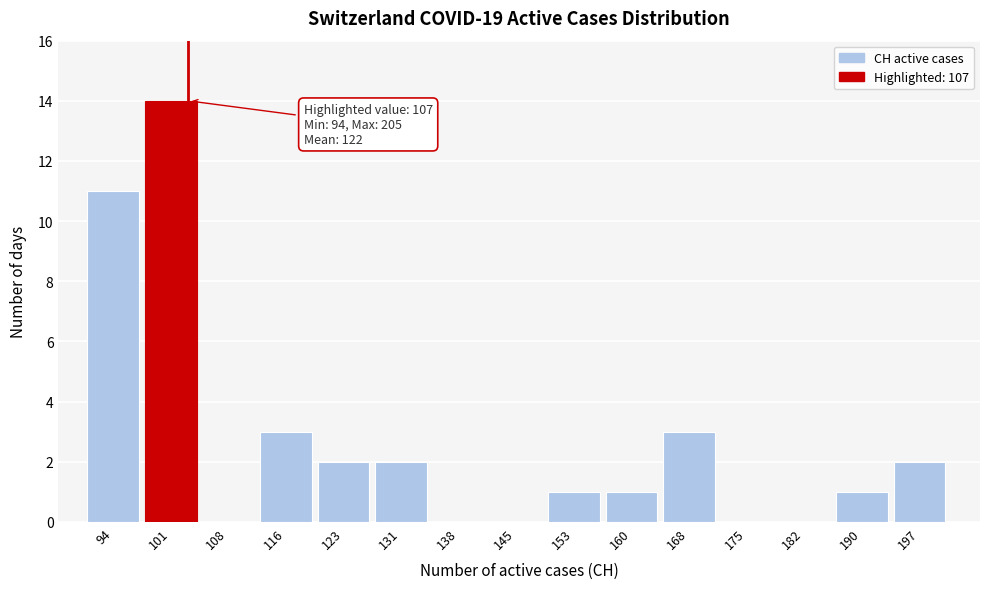

Reading left to right, what are all the values shown in this chart?

94=11	101=14	108=0	116=3	123=2	131=2	138=0	145=0	153=1	160=1	168=3	175=0	182=0	190=1	197=2